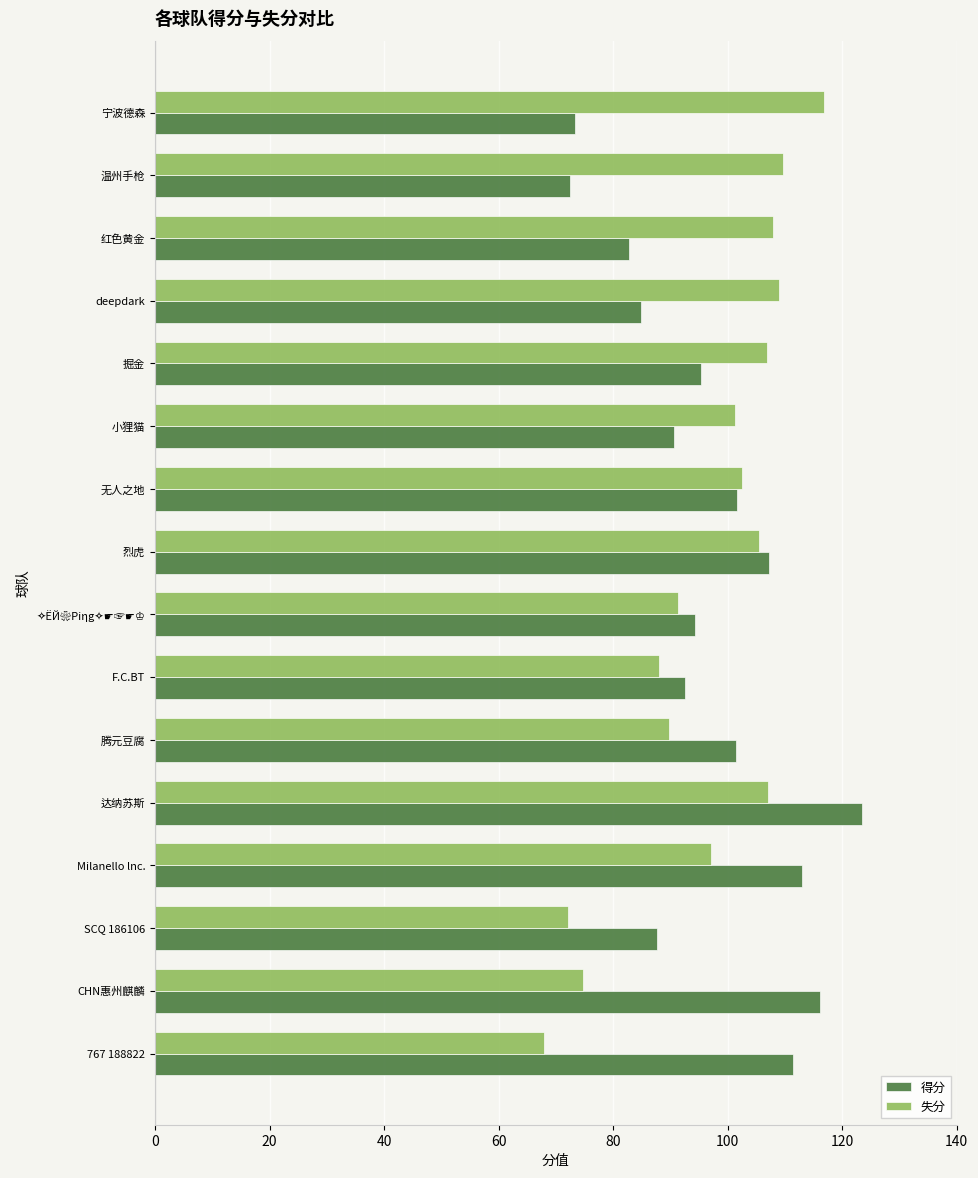

At which label does 失分 reach its peak?

宁波德森